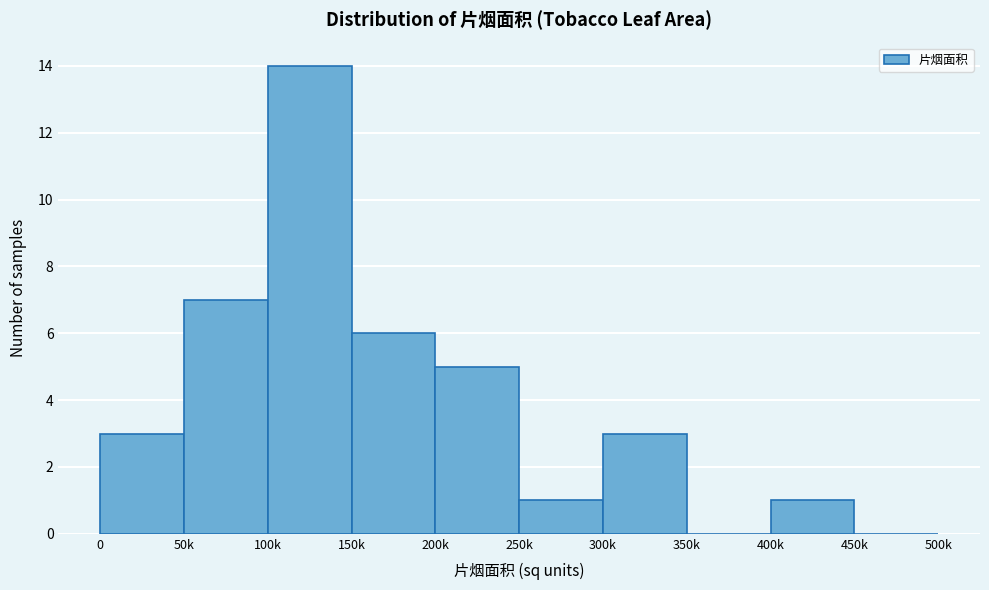

Reading left to right, list all the values displayed in this chart.

0=3	50k=7	100k=14	150k=6	200k=5	250k=1	300k=3	350k=0	400k=1	450k=0